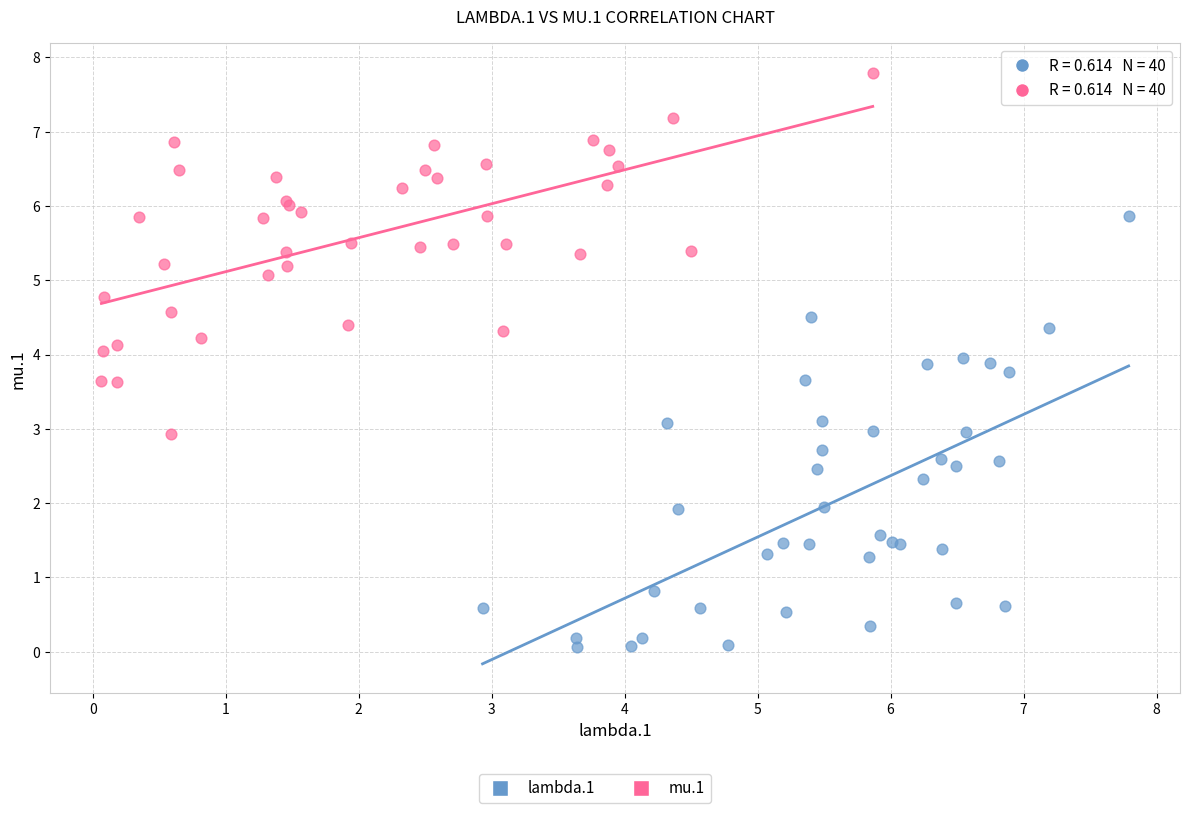

Which series has the widest spread of Y values?

lambda.1